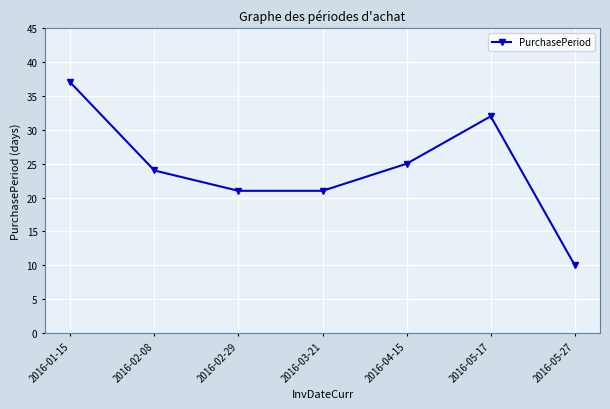

What is the difference between the second highest and minimum values?

22